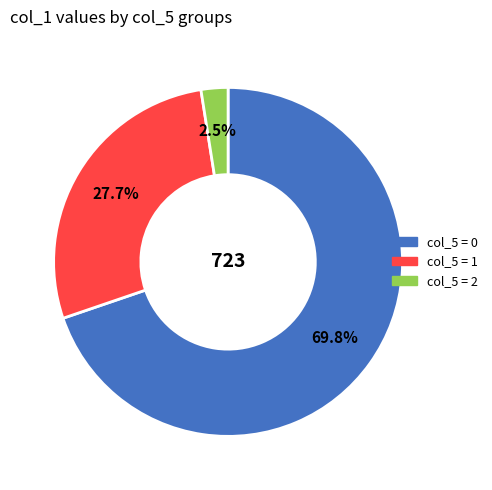

Count the number of slices in the pie.

3